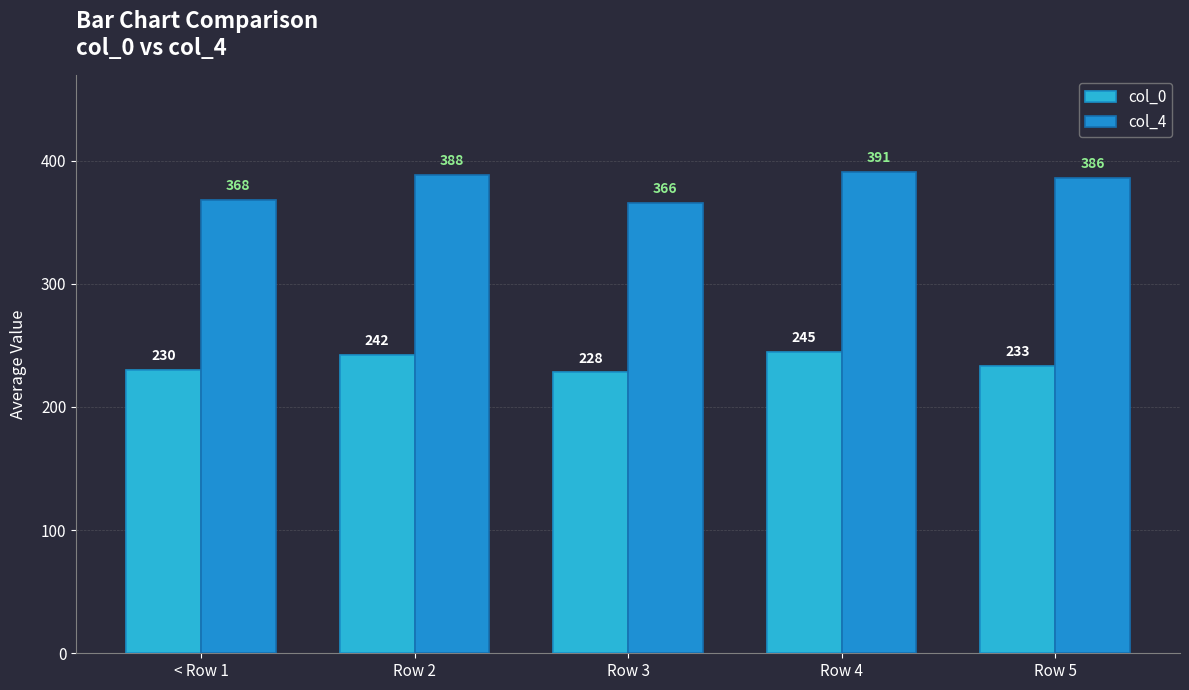

Between < Row 1 and Row 3, which series saw the biggest shift?

col_0